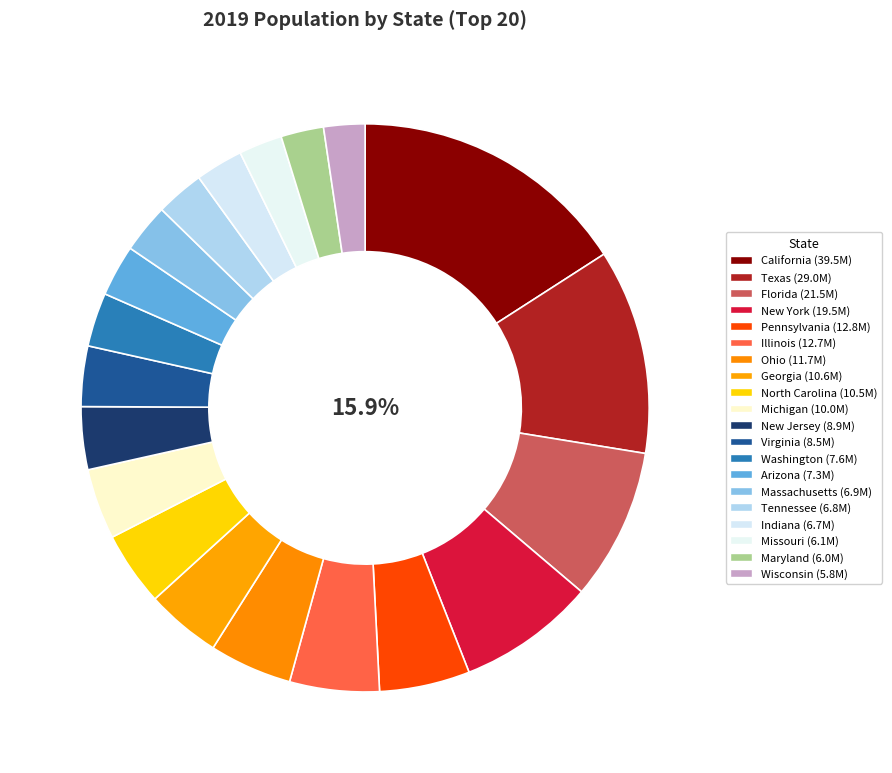

How much of the chart is everything except Indiana?

97.3%